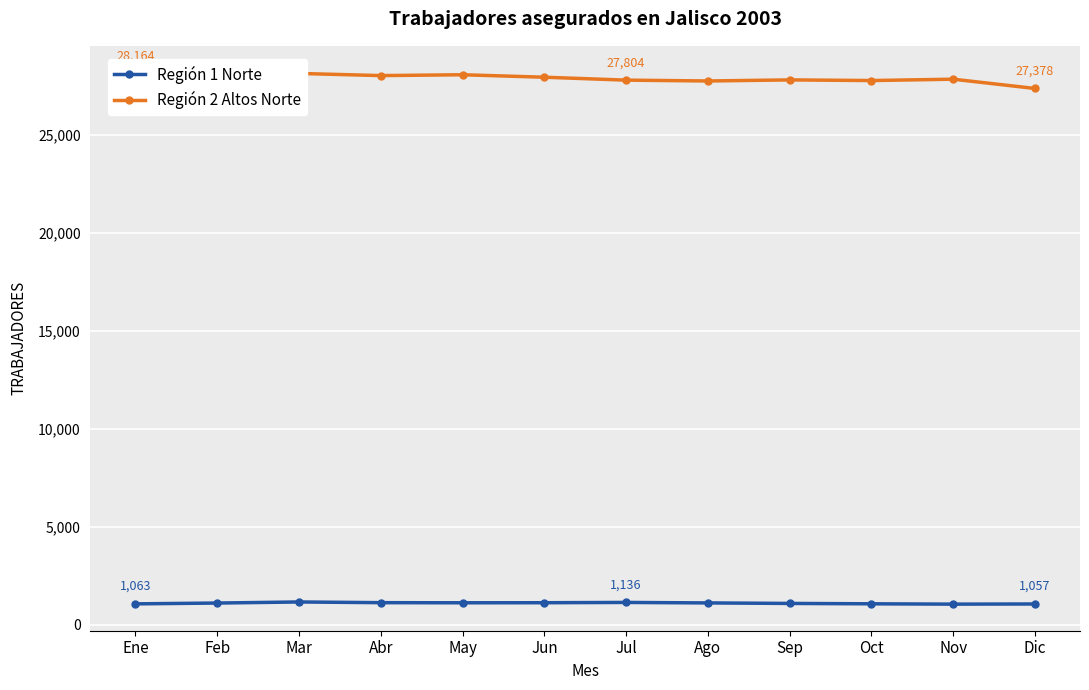

The value of Región 1 Norte at May is 1118. True or false?

True